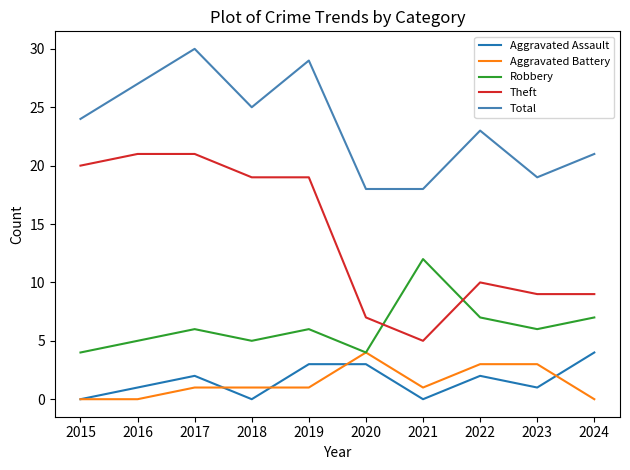

What value does the Total series have at 2023, to the nearest 5?

20